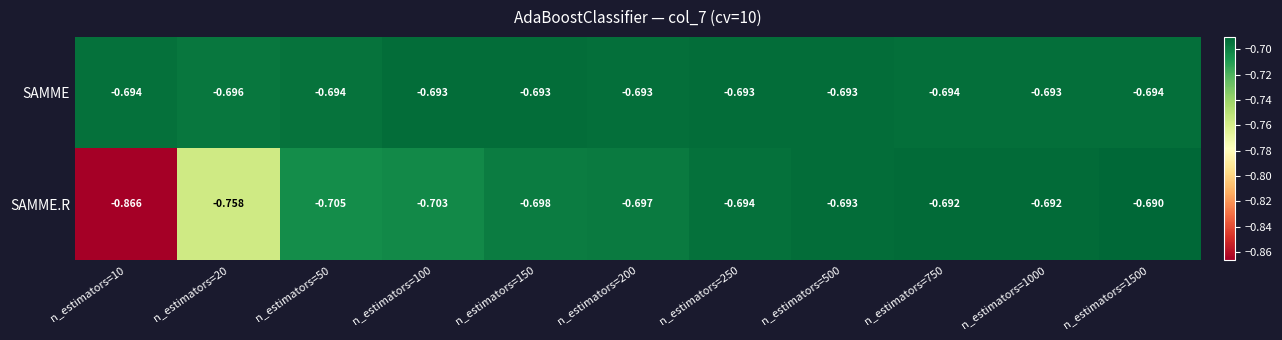

What is the difference between the highest and lowest values at n_estimators=20?

0.1